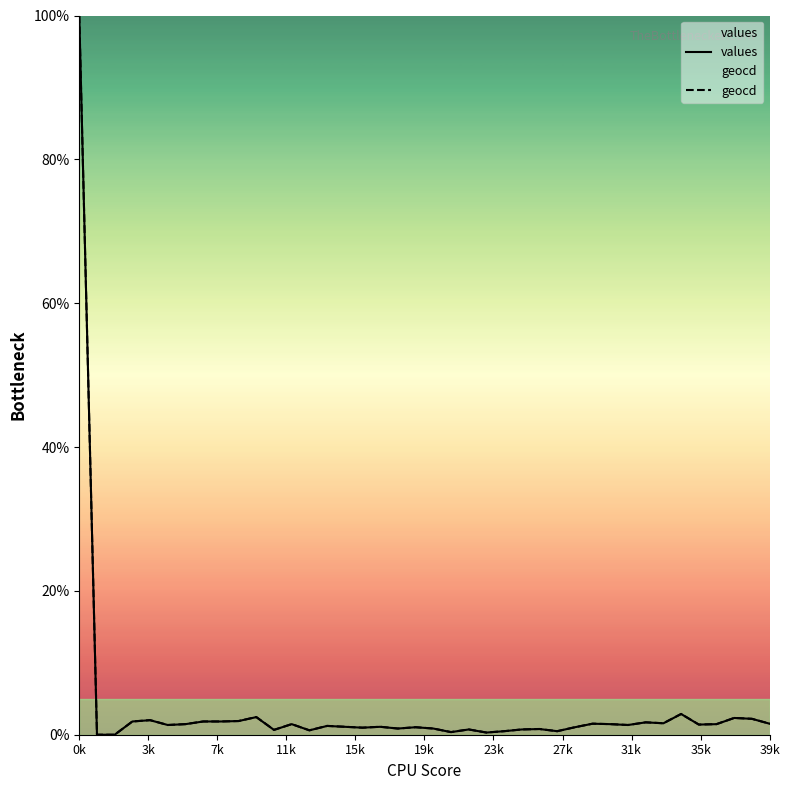

What is the value of the values point at the 20th from the left?

1.0